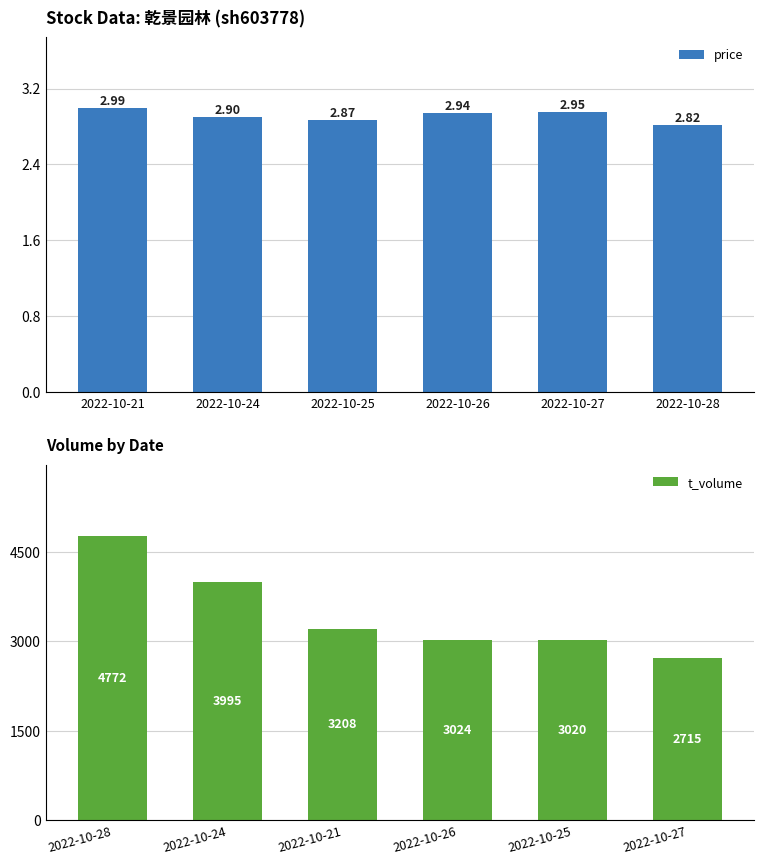

What is the value of the price bar at the 5th from the left?

3.0